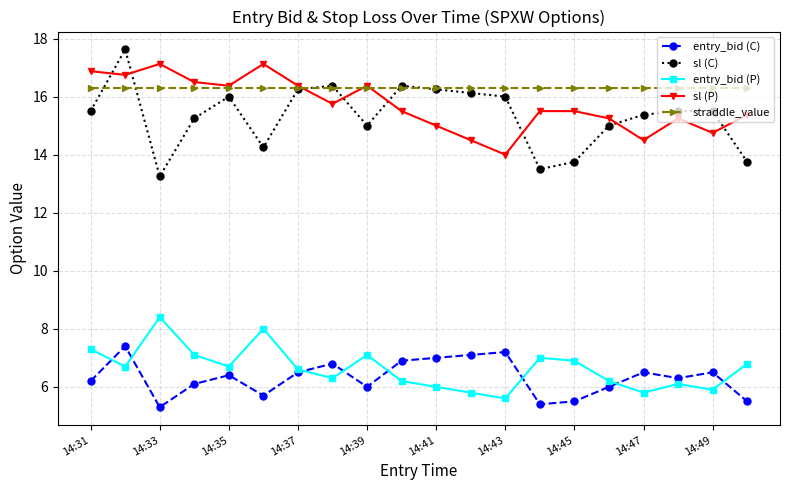

Which series has the largest total across all categories?

straddle_value